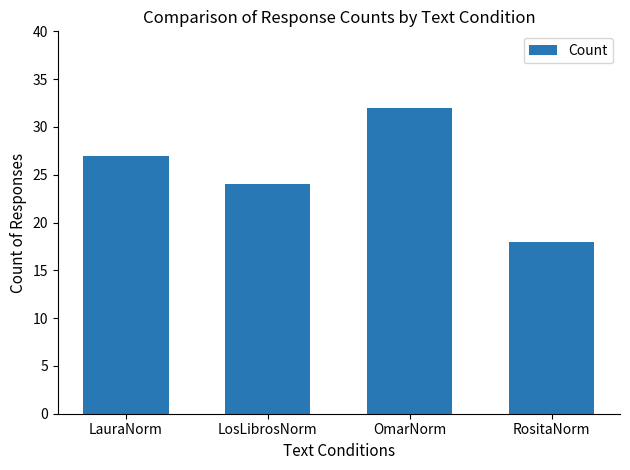

Reading left to right, extract all data points from this chart.

LauraNorm=27	LosLibrosNorm=24	OmarNorm=32	RositaNorm=18